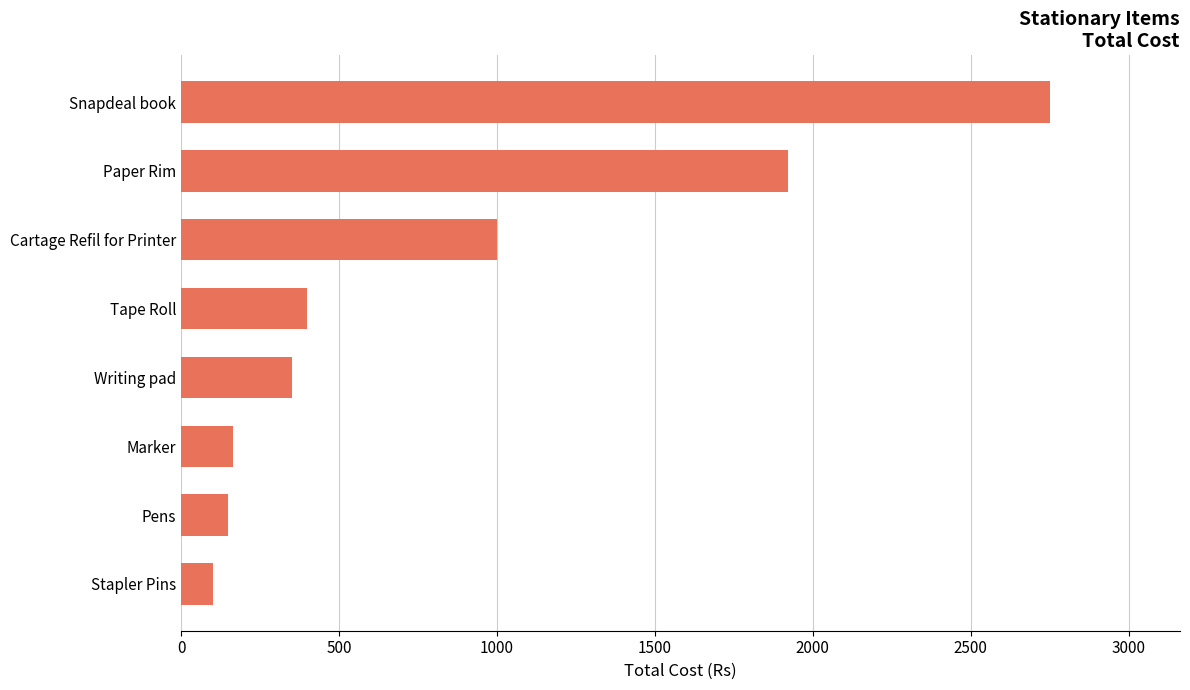

Between Marker and Paper Rim, which is larger?

Paper Rim